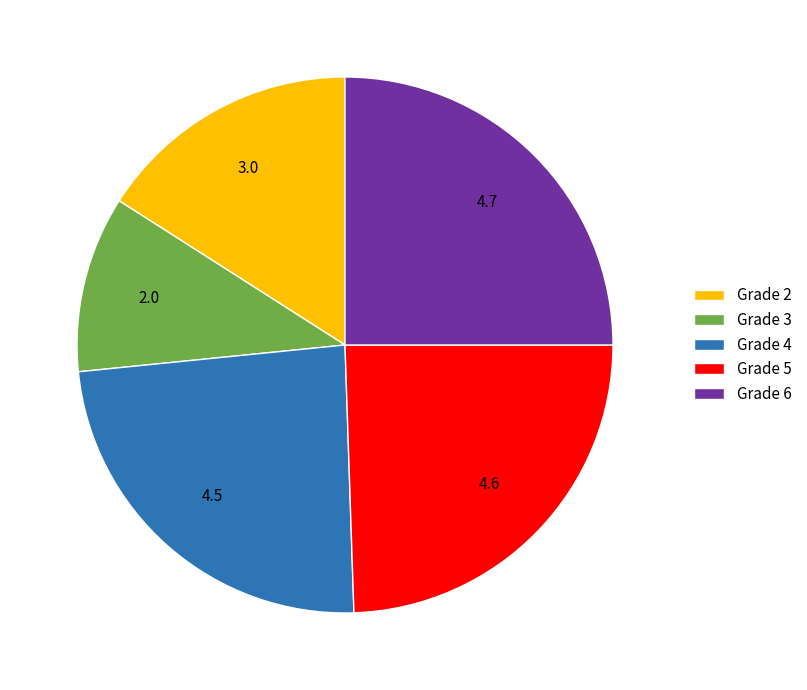

Do Grade 6 and Grade 2 together represent more than half of the pie?

No